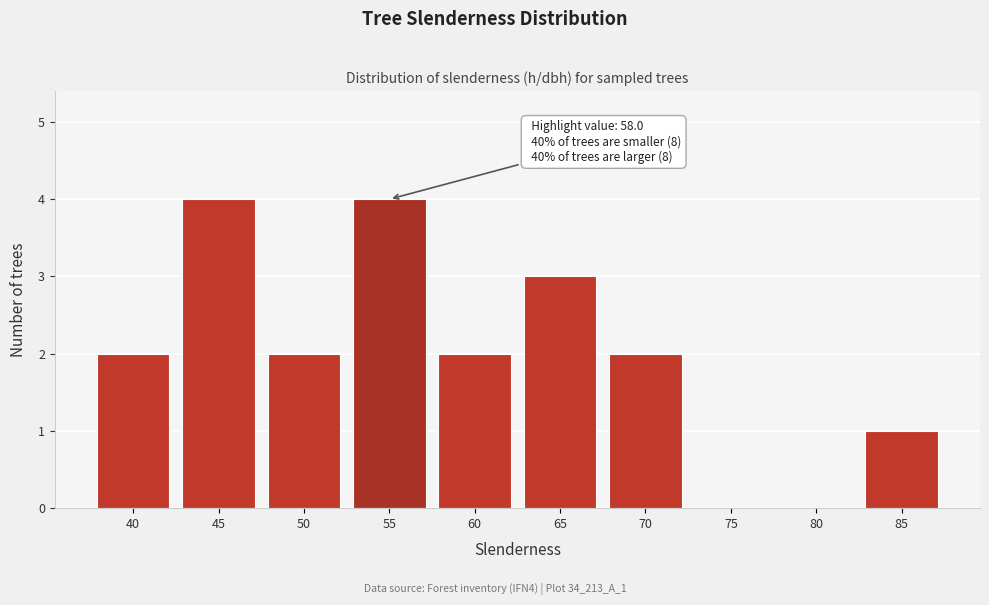

Reading left to right, transcribe all the data shown in this chart.

40=2	45=4	50=2	55=4	60=2	65=3	70=2	75=0	80=0	85=1